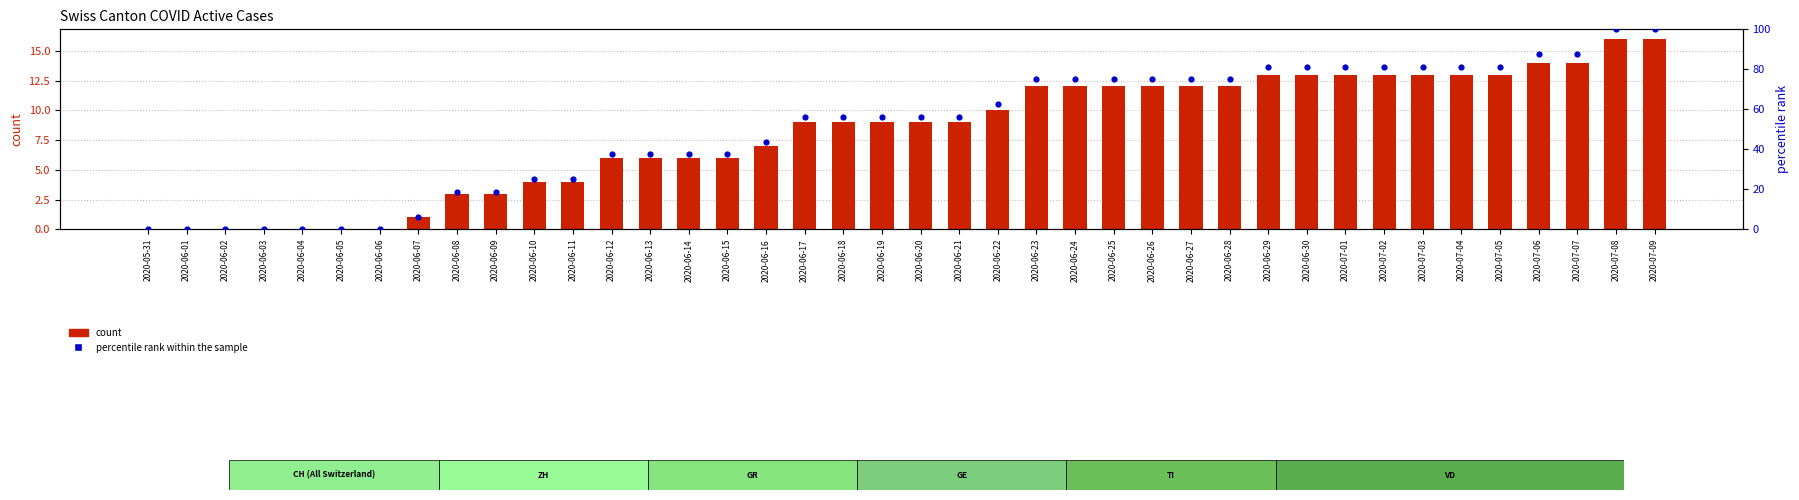

At how many categories does at least one series exceed 28?

28